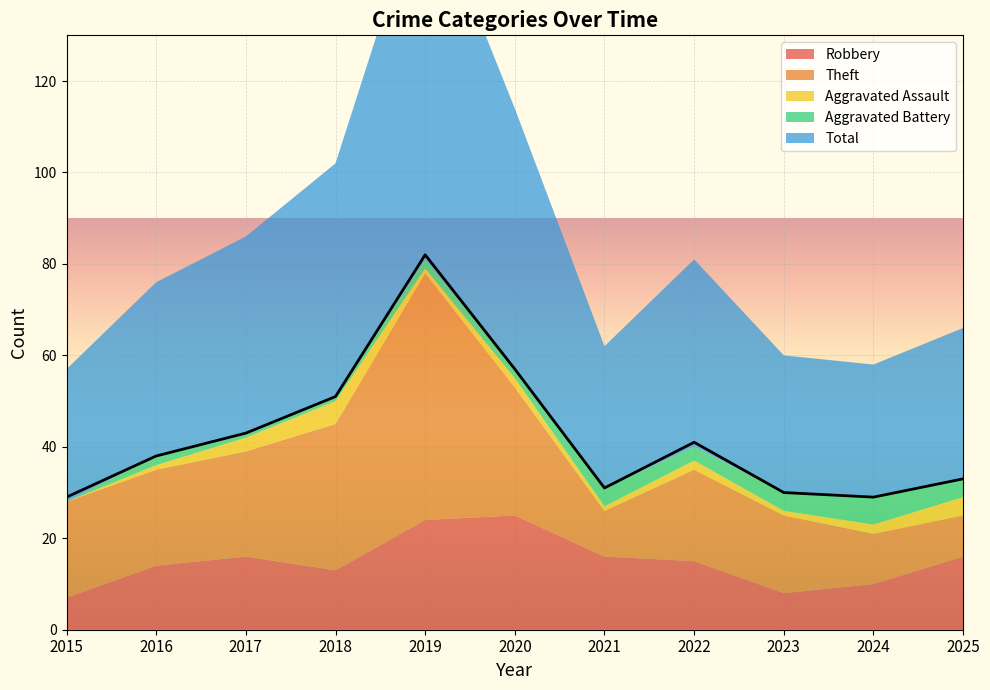

What is the sum of the Total values at 2022 and 2020?

98